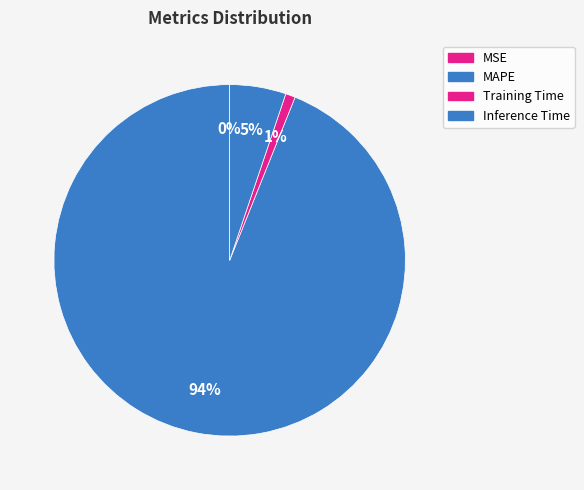

To the nearest percent, what is the difference between the largest and smallest slice percentages?

94%